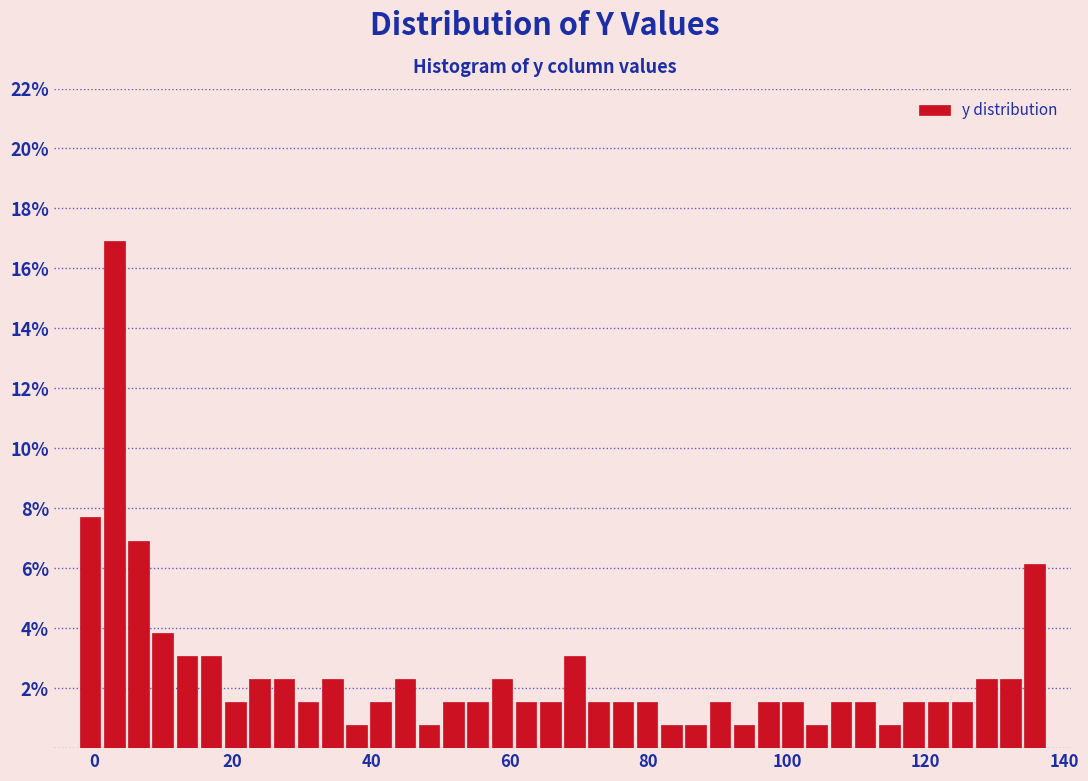

Around what value on the x-axis is the tallest bar? Give the approximate position of its centre, as read against the axis.

2